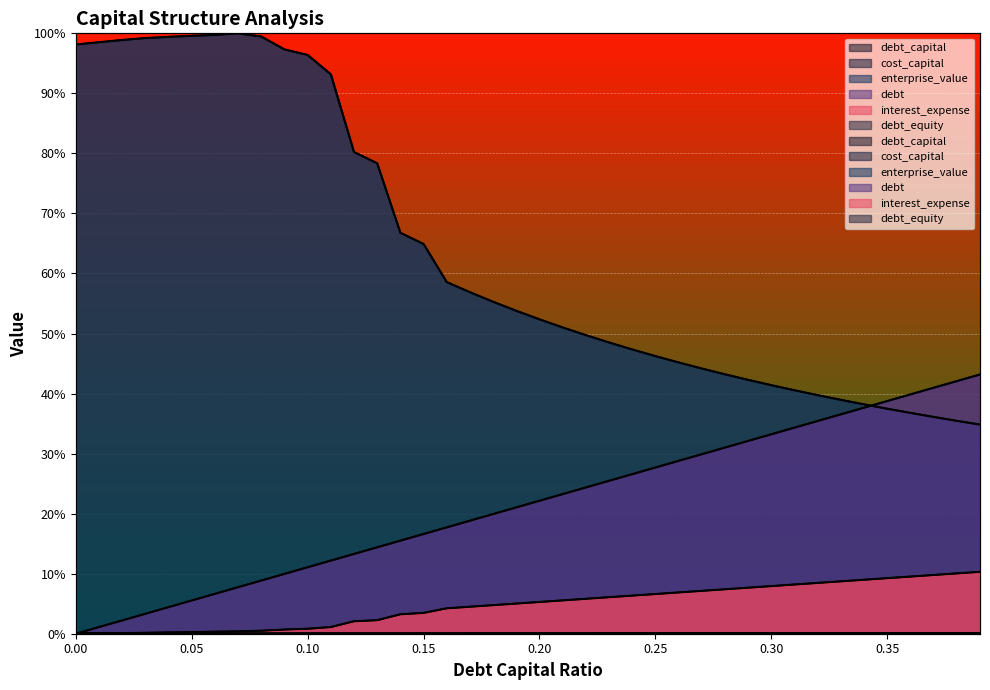

Reading left to right, what are all the values shown in this chart?

debt_capital: 0.0	0.0	0.0	0.0	0.0	0.1	0.1	0.1	0.1	0.1	0.1	0.1	0.1	0.1	0.2	0.2	0.2	0.2	0.2	0.2	0.2	0.2	0.2	0.3	0.3	0.3	0.3	0.3	0.3	0.3	0.3	0.3	0.4	0.4	0.4	0.4	0.4	0.4	0.4	0.4
cost_capital: 0.0	0.0	0.0	0.0	0.0	0.0	0.0	0.0	0.0	0.0	0.0	0.0	0.0	0.0	0.0	0.0	0.0	0.0	0.0	0.0	0.0	0.0	0.0	0.0	0.0	0.0	0.0	0.0	0.0	0.0	0.0	0.0	0.0	0.0	0.0	0.0	0.0	0.0	0.0	0.0
enterprise_value: 1.0	1.0	1.0	1.0	1.0	1.0	1.0	1.0	1.0	1.0	1.0	0.9	0.8	0.8	0.7	0.6	0.6	0.6	0.6	0.5	0.5	0.5	0.5	0.5	0.5	0.5	0.5	0.4	0.4	0.4	0.4	0.4	0.4	0.4	0.4	0.4	0.4	0.4	0.4	0.3
debt: 0.0	0.0	0.0	0.0	0.0	0.1	0.1	0.1	0.1	0.1	0.1	0.1	0.1	0.1	0.2	0.2	0.2	0.2	0.2	0.2	0.2	0.2	0.2	0.3	0.3	0.3	0.3	0.3	0.3	0.3	0.3	0.3	0.4	0.4	0.4	0.4	0.4	0.4	0.4	0.4
interest_expense: 0.0	0.0	0.0	0.0	0.0	0.0	0.0	0.0	0.0	0.0	0.0	0.0	0.0	0.0	0.0	0.0	0.0	0.0	0.0	0.1	0.1	0.1	0.1	0.1	0.1	0.1	0.1	0.1	0.1	0.1	0.1	0.1	0.1	0.1	0.1	0.1	0.1	0.1	0.1	0.1
debt_equity: 0.0	0.0	0.0	0.0	0.0	0.0	0.0	0.0	0.0	0.0	0.0	0.0	0.0	0.0	0.0	0.0	0.0	0.0	0.0	0.0	0.0	0.0	0.0	0.0	0.0	0.0	0.0	0.0	0.0	0.0	0.0	0.0	0.0	0.0	0.0	0.0	0.0	0.0	0.0	0.0